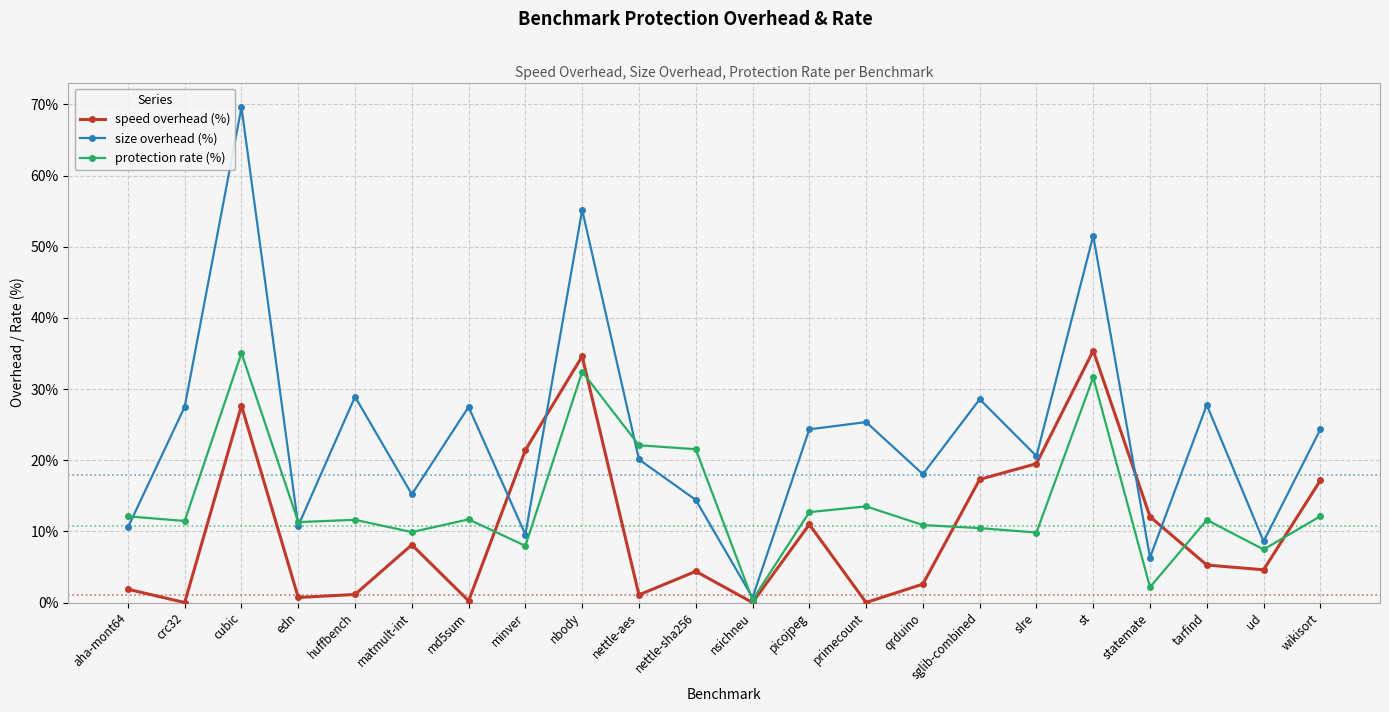

The value of speed overhead (%) at cubic is 10.6. True or false?

False